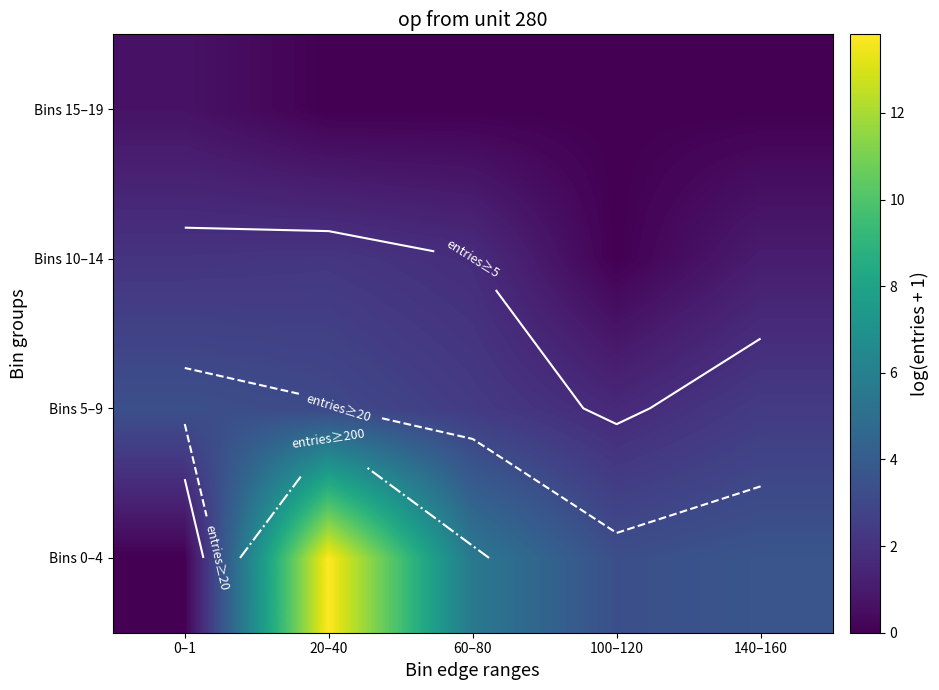

At 140–160, list the series in order from smallest to largest.

Bins 15–19, Bins 10–14, Bins 5–9, Bins 0–4